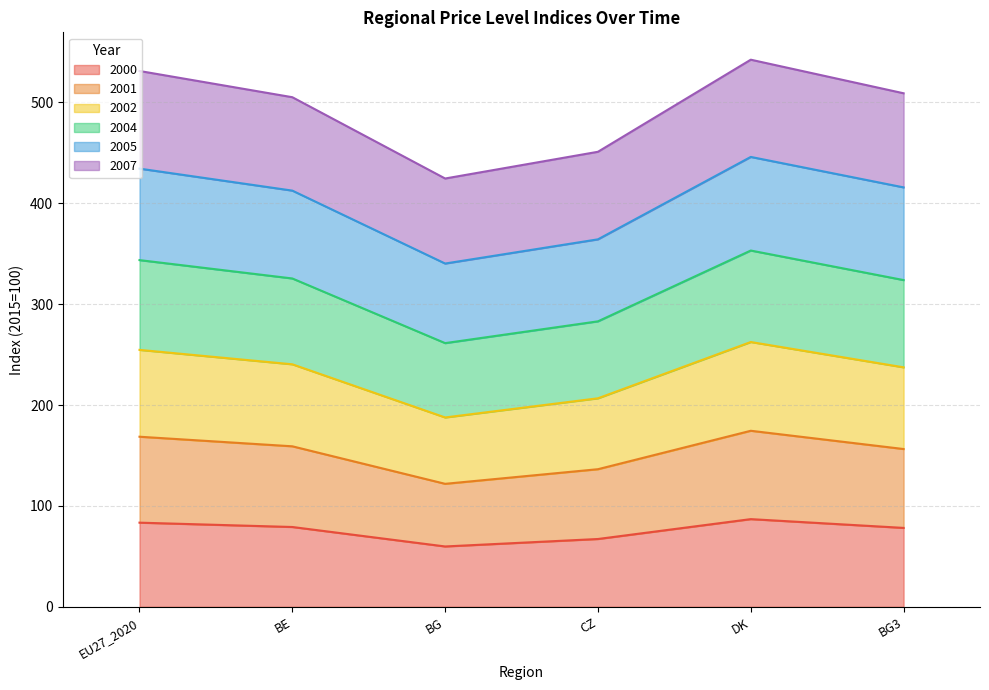

True or false: 2002 and 2007 cross at least once.

False